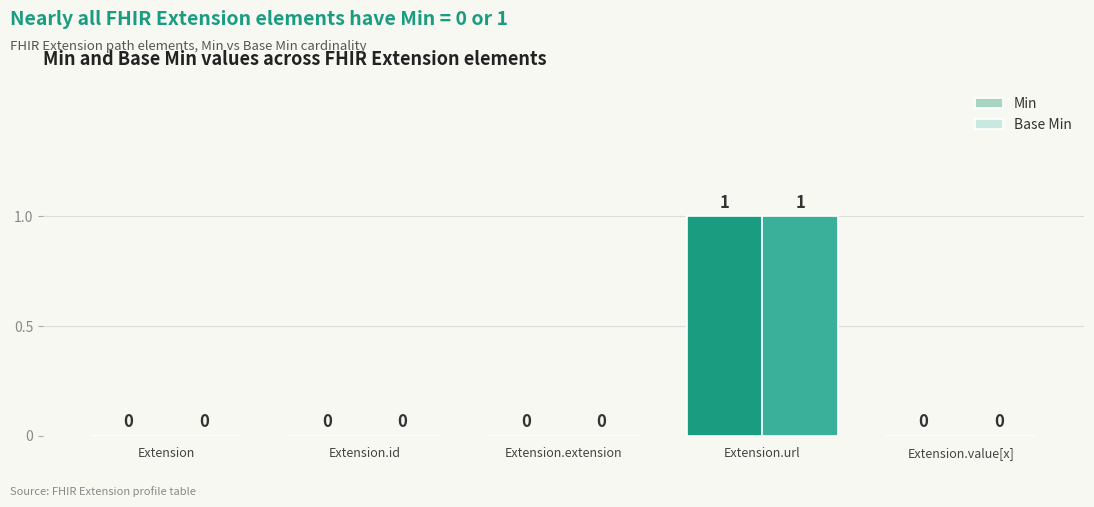

How many distinct data groups are displayed?

2